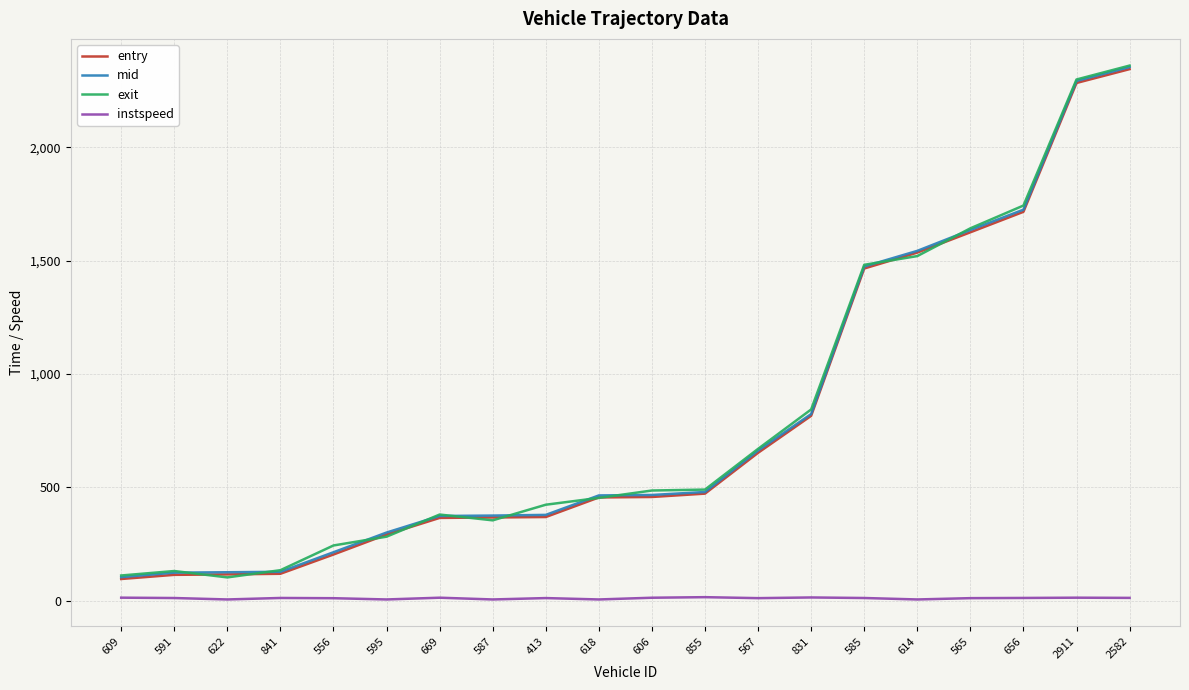

Is the value of entry at 609 greater than the value of exit at 595?

No